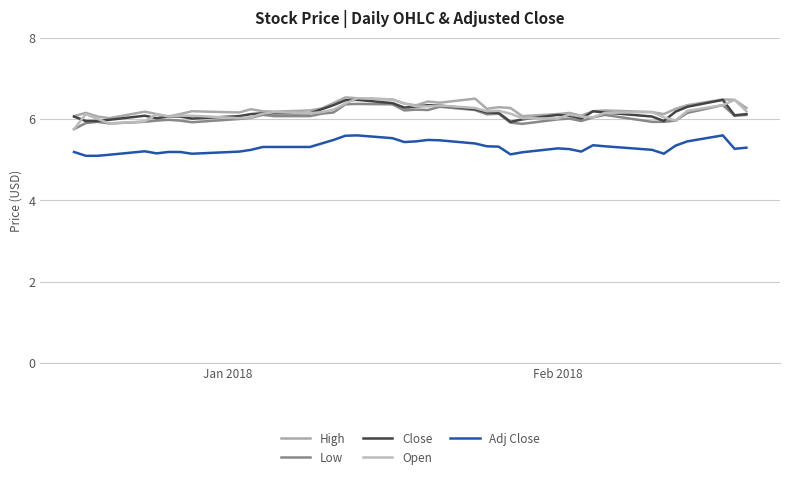

True or false: High and Close intersect in this chart.

False